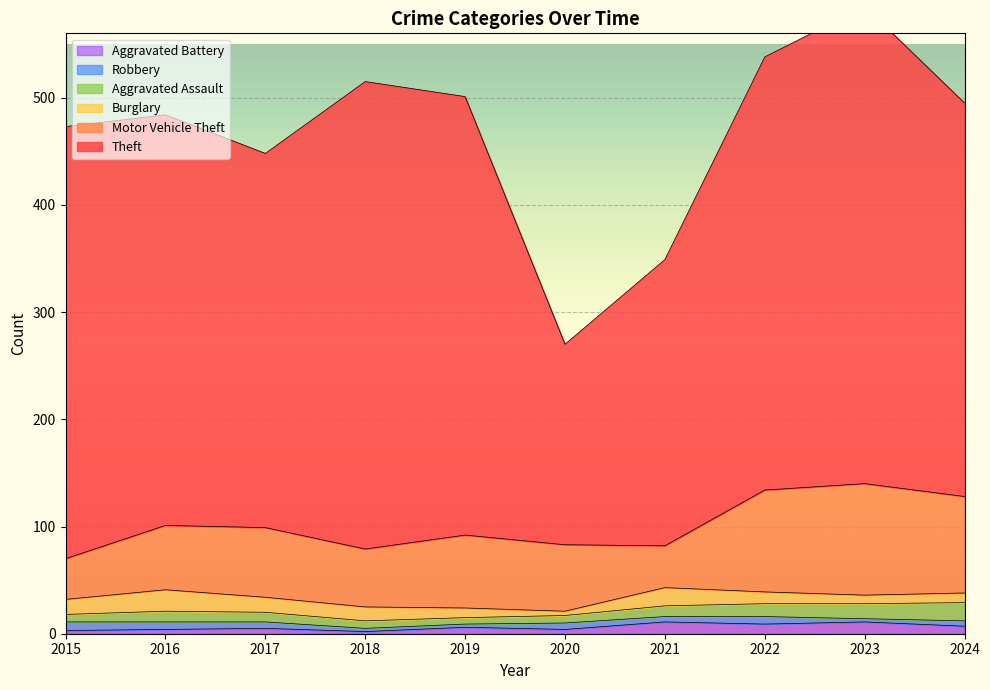

At 2019, list the series in order from smallest to largest.

Robbery, Aggravated Assault, Aggravated Battery, Burglary, Motor Vehicle Theft, Theft